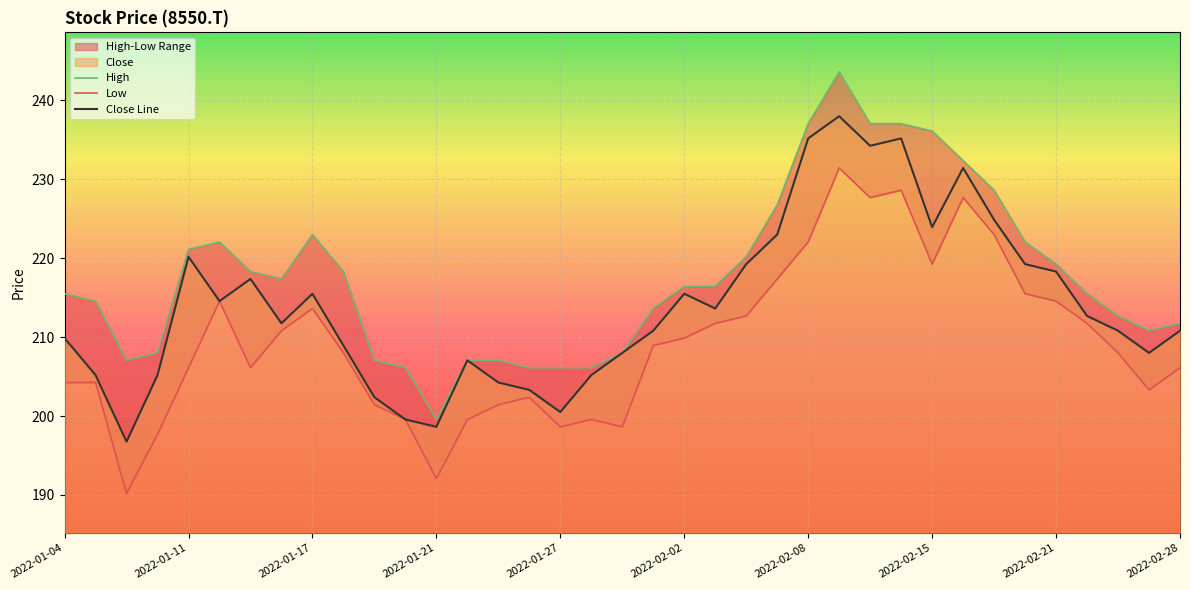

What is the minimum value for Close Line?

196.8